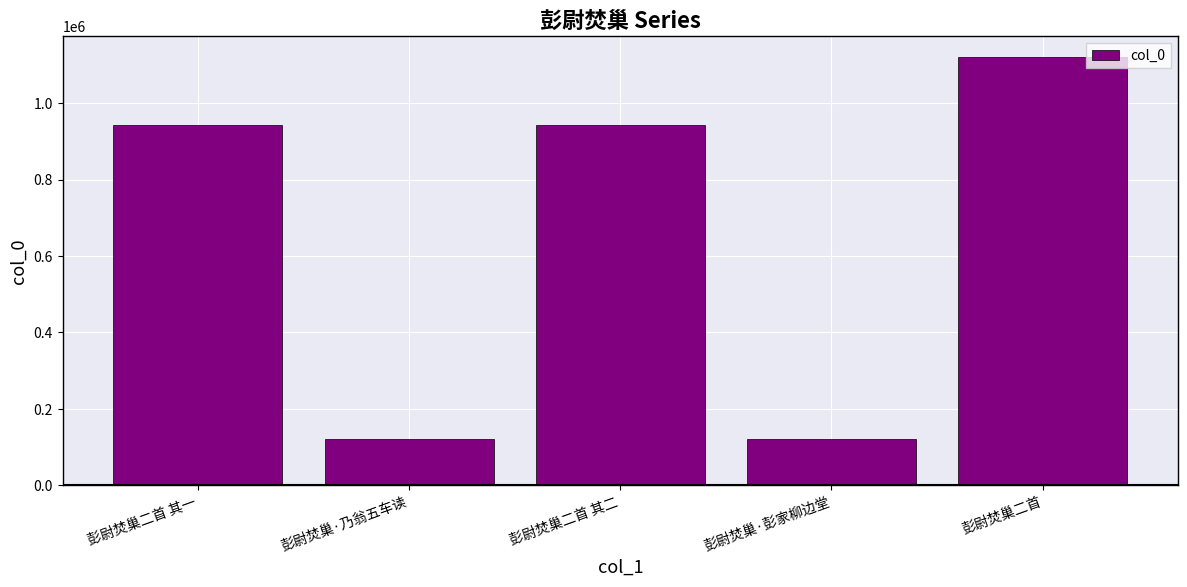

At which label is the value closest to 620153?

彭尉焚巢二首 其二